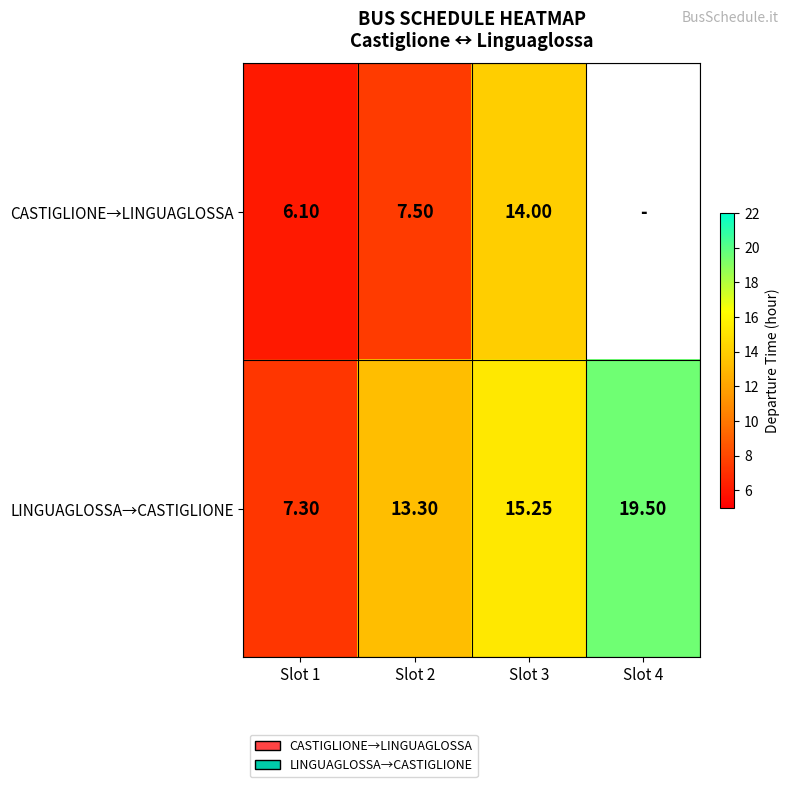

What is the difference between the CASTIGLIONE→LINGUAGLOSSA values at Slot 1 and Slot 3?

7.9